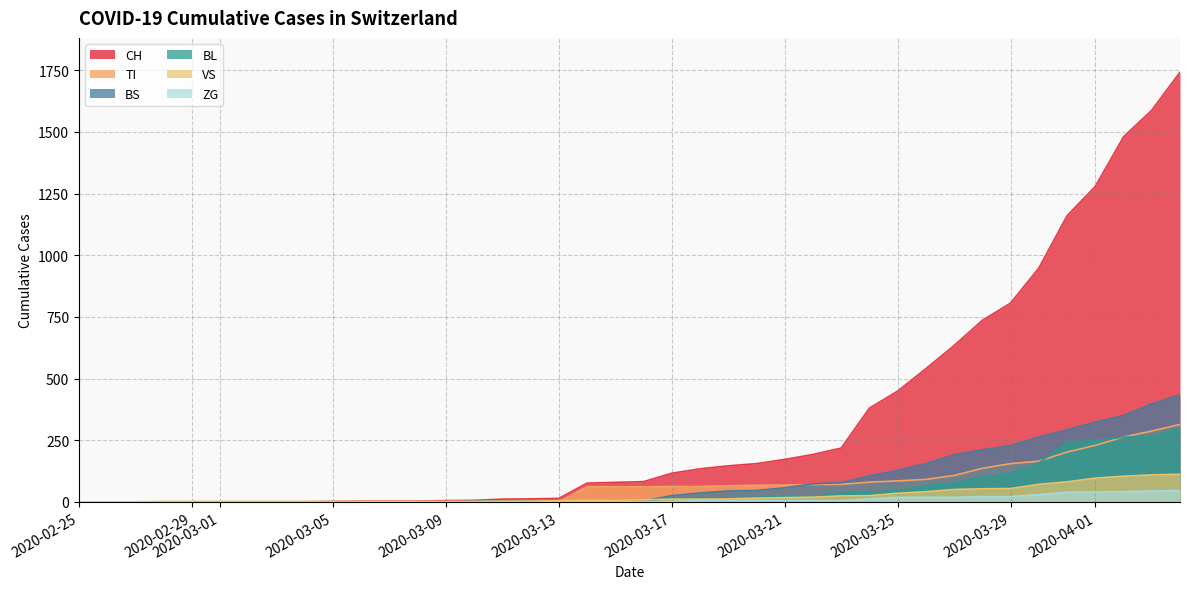

Which series has the largest total across all categories?

CH